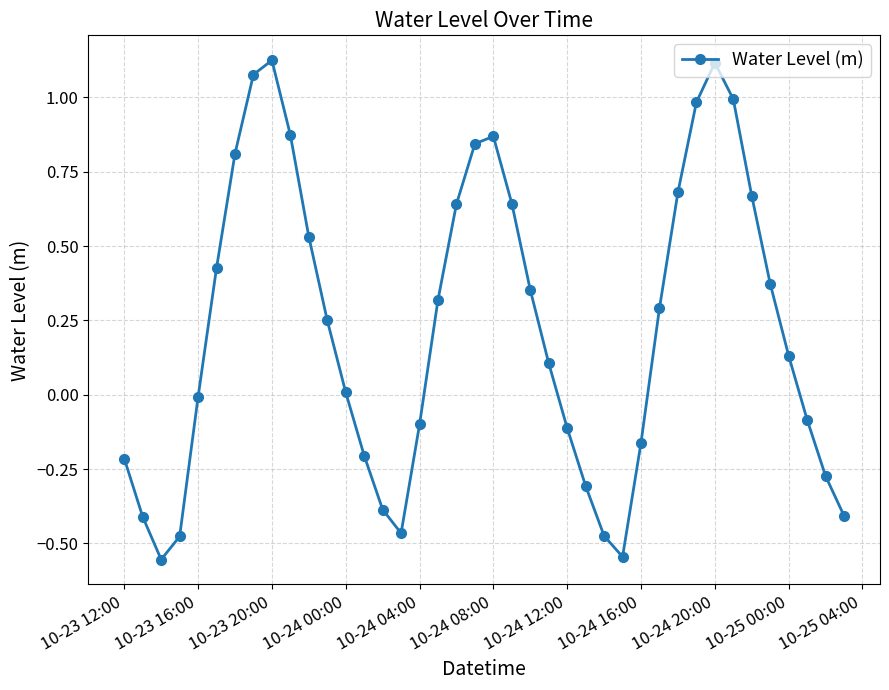

True or false: there are more than 0 points higher than both neighbors.

True